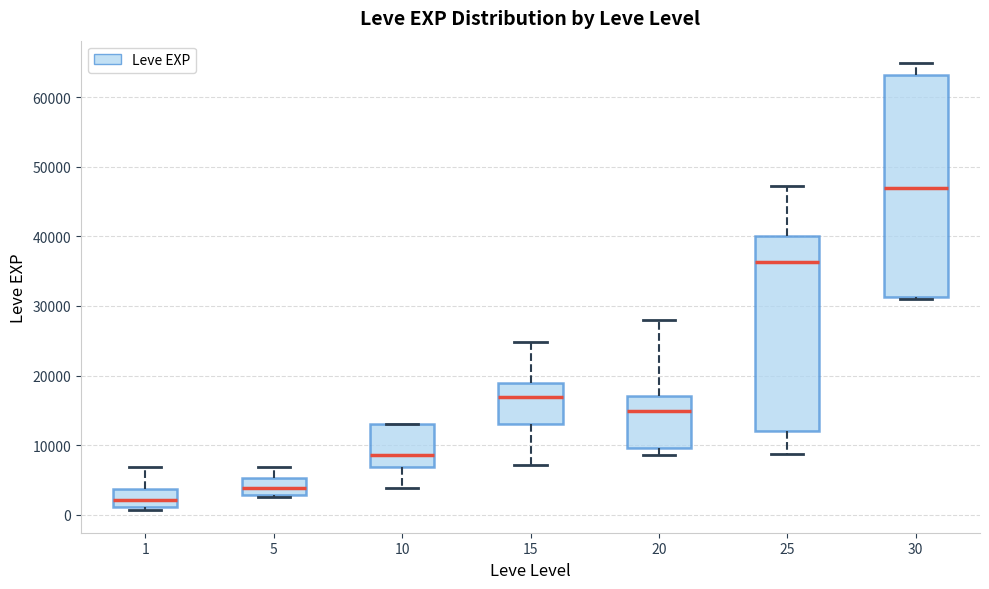

Reading left to right, transcribe this box plot: for each box, give where its median line is, the range the box spans, and where its two whiskers end, as read against the y-axis. The values are not printed on the chart, so give them approximately, as read against the axis.

1: median 2000, box 1000 to 4000, whiskers 1000 (just below the box's lower edge) to 7000
5: median 4000, box 3000 to 5000, whiskers 2000 to 7000
10: median 9000, box 7000 to 13000, whiskers 4000 to 13000
15: median 17000, box 13000 to 19000, whiskers 7000 to 25000
20: median 15000, box 10000 to 17000, whiskers 9000 to 28000
25: median 36000, box 12000 to 40000, whiskers 9000 to 47000
30: median 47000, box 31000 to 63000, whiskers 31000 to 65000